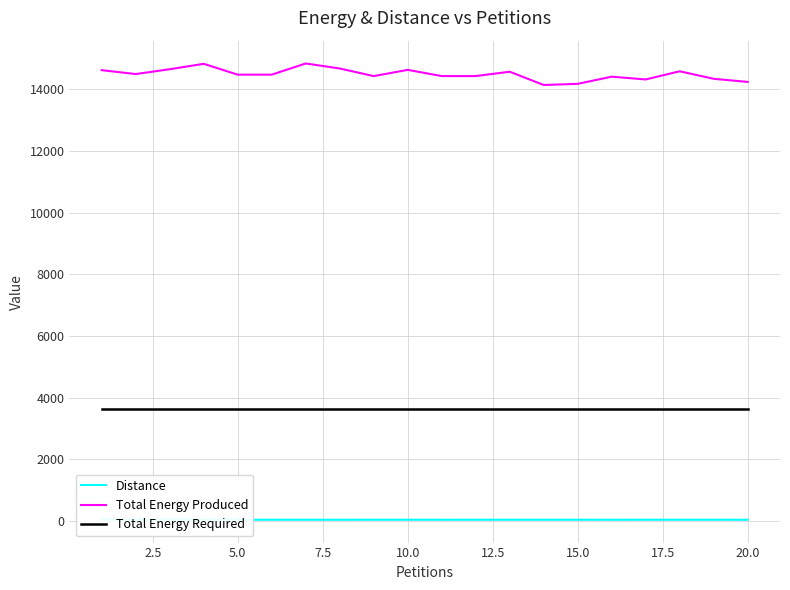

What is the value of the Total Energy Produced point at the 17th from the left?

14325.4